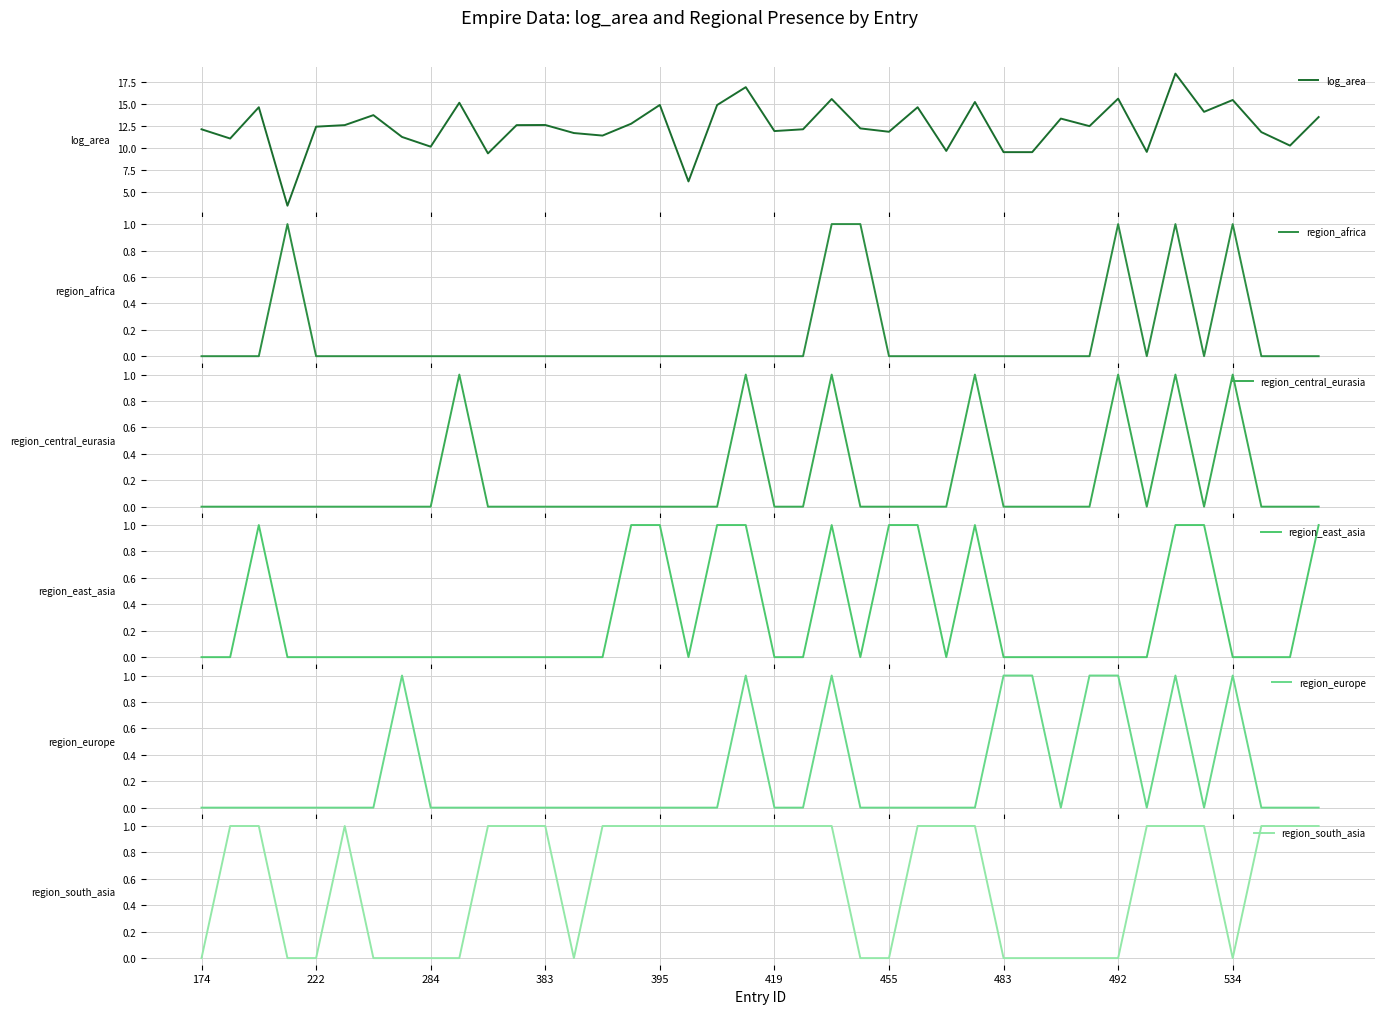

What is the minimum value for log_area?

3.5